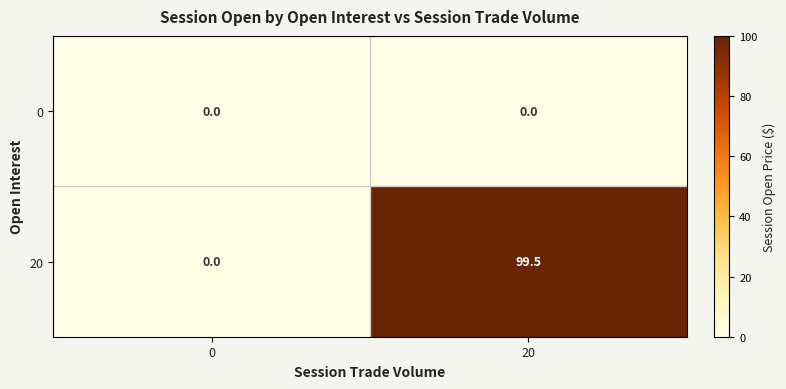

At which category is the sum across all series the highest?

20